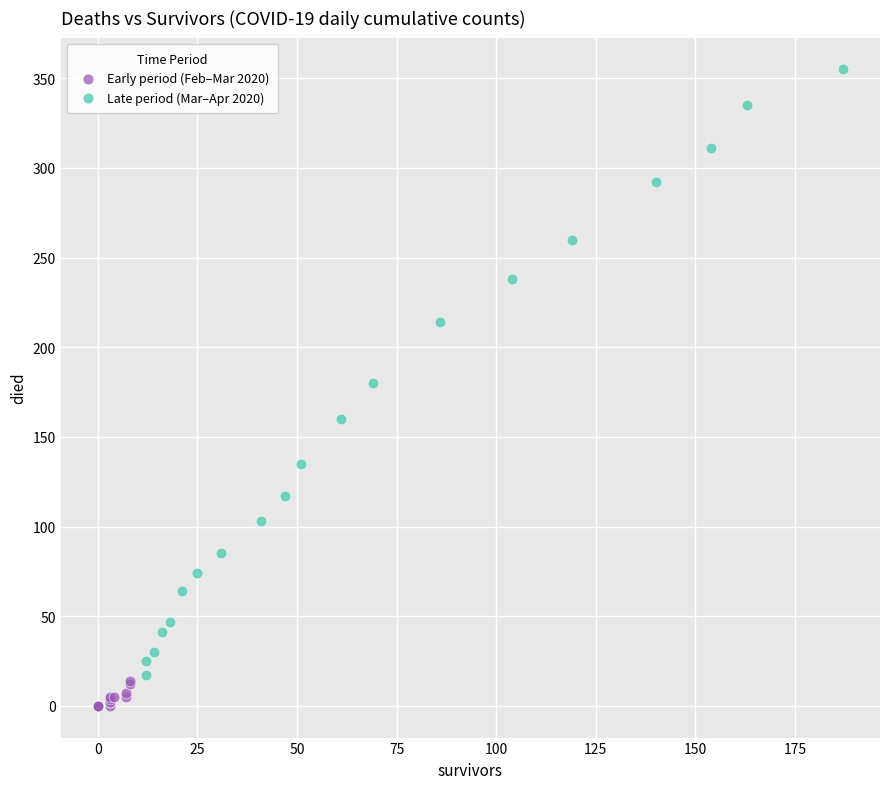

Which series contains the lowest Y value?

Early period (Feb–Mar 2020)